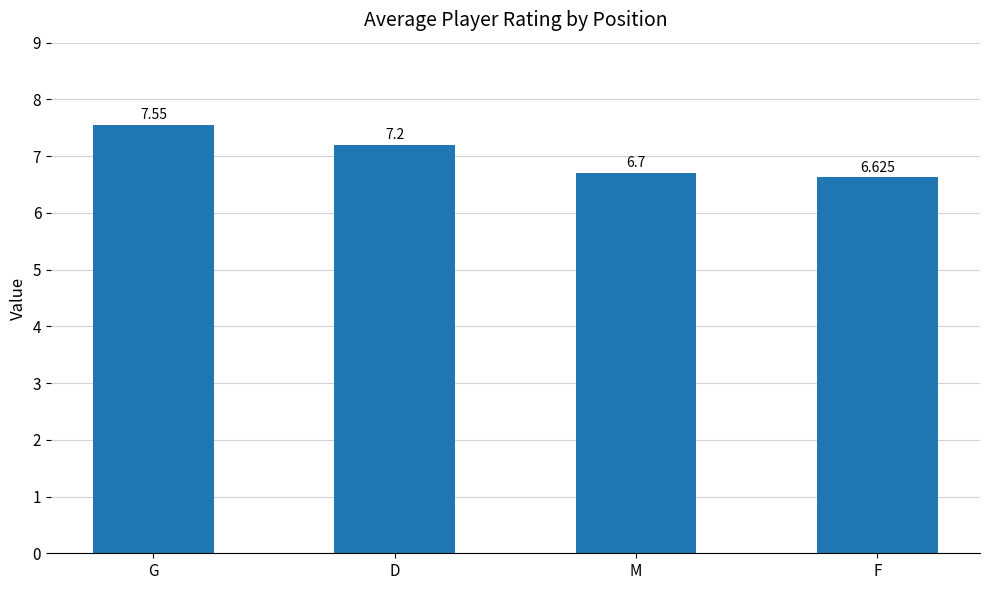

Is it true that the value at M is 2.2?

False